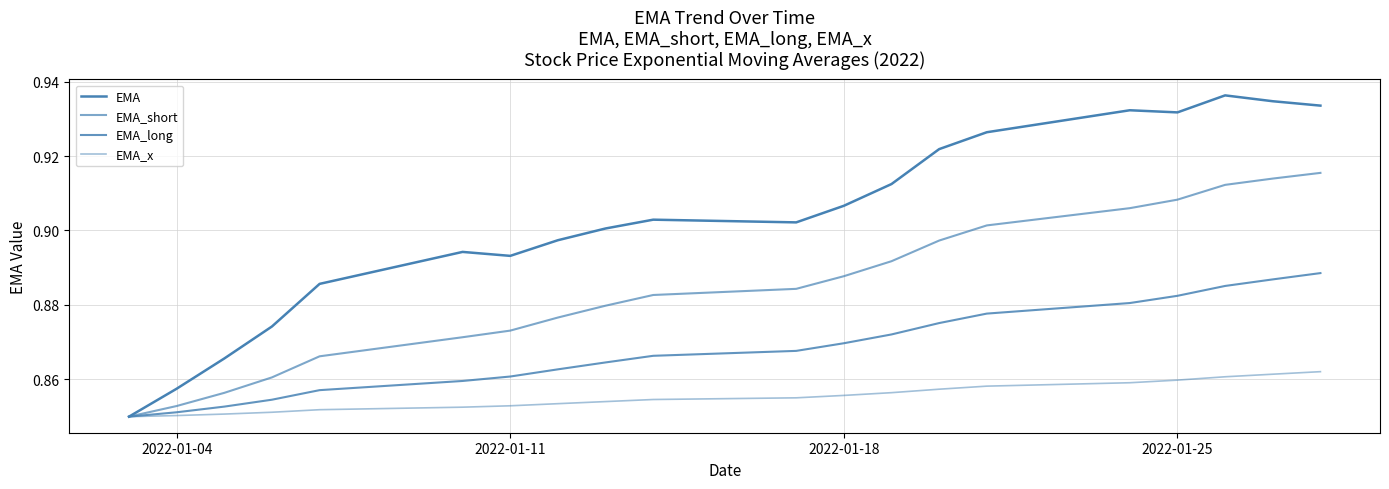

True or false: EMA_short and EMA intersect in this chart.

False